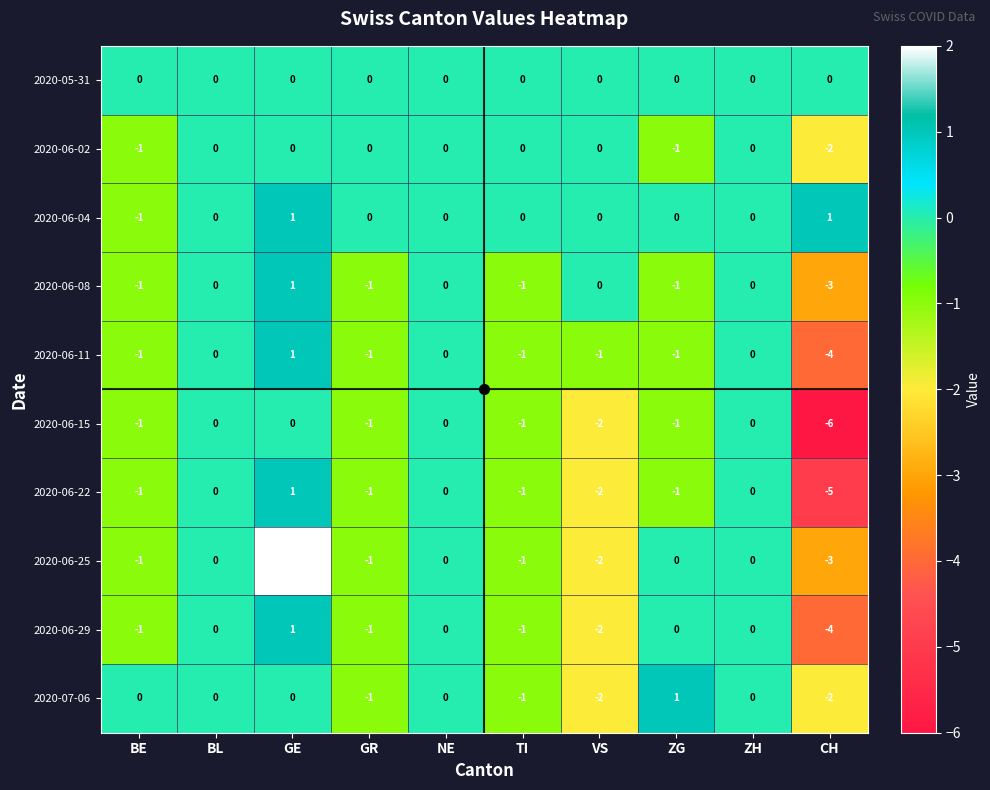

Where is 2020-06-08 nearest to the value -1?

BE